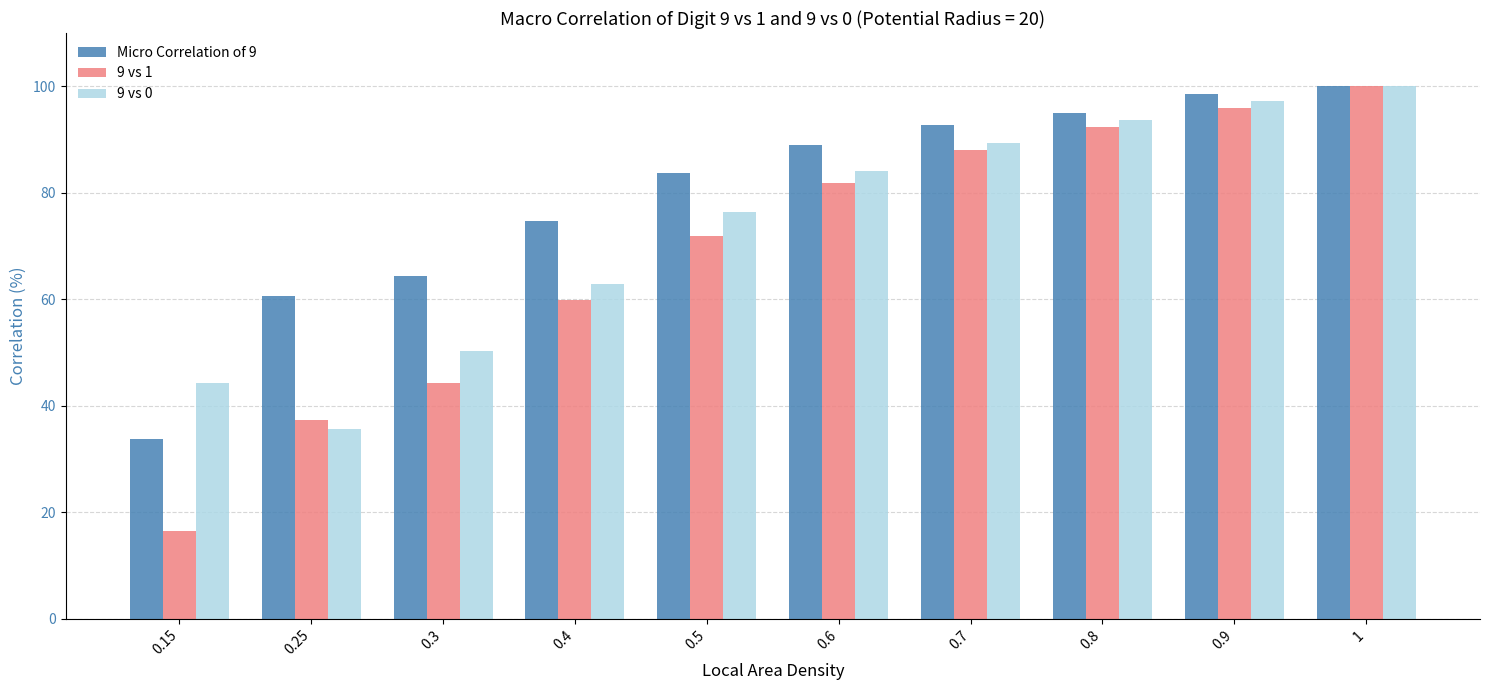

What is the approximate value of Micro Correlation of 9 at 0.3?

64.4